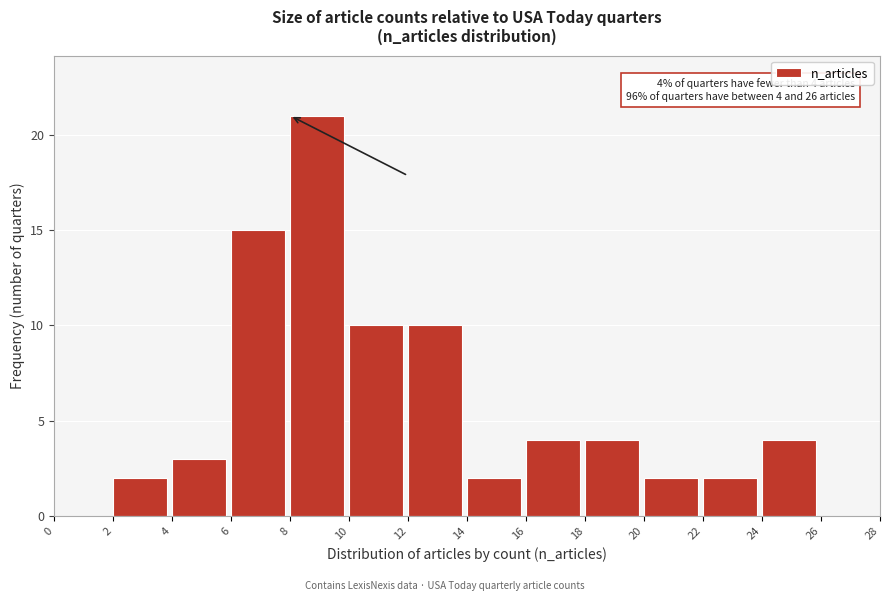

Over which range of the x-axis is the bar tallest?

8 to 10